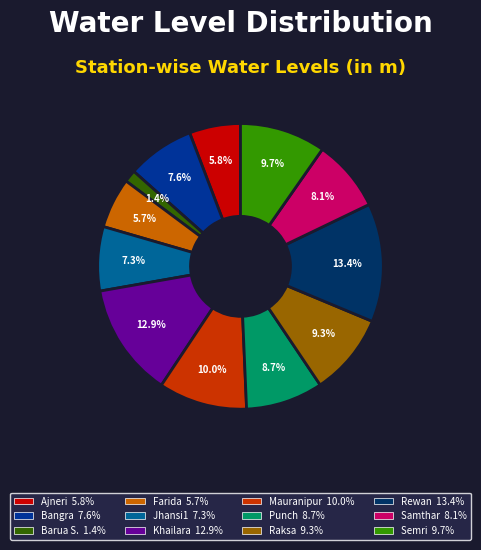

Count the number of slices in the pie.

12